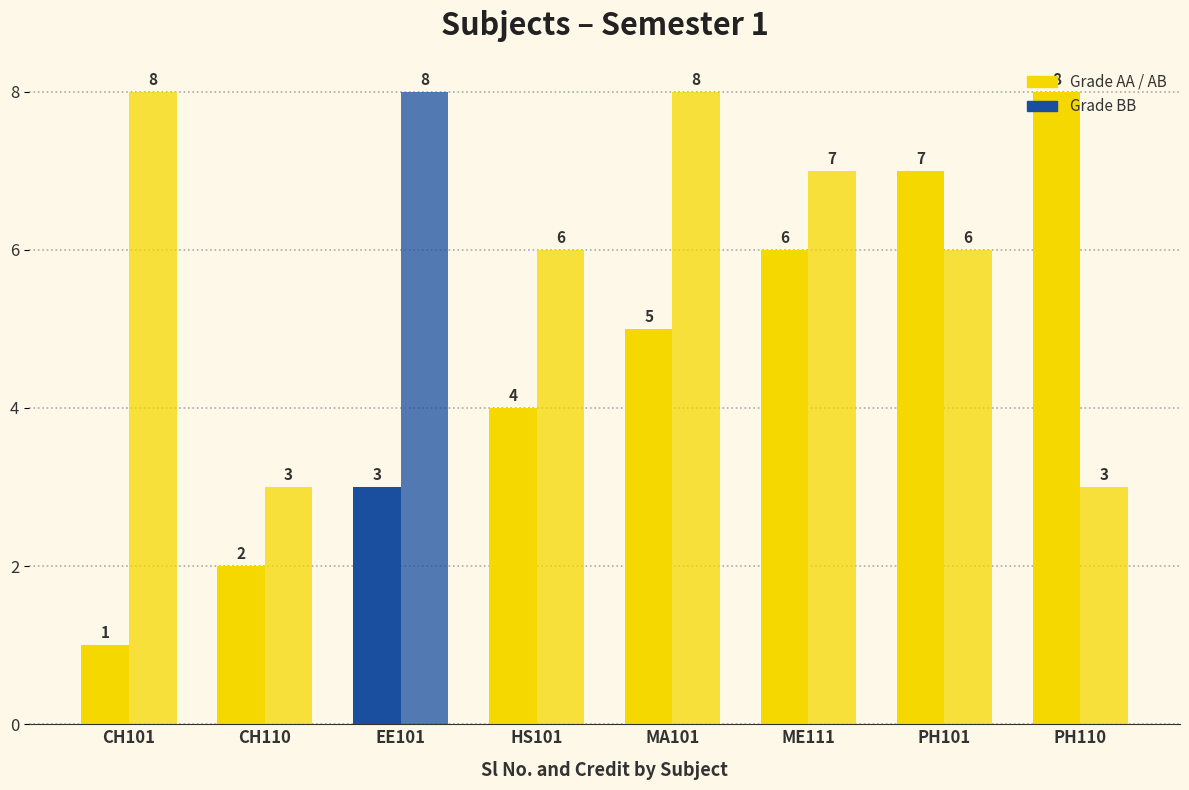

How many bars are there in each group?

2